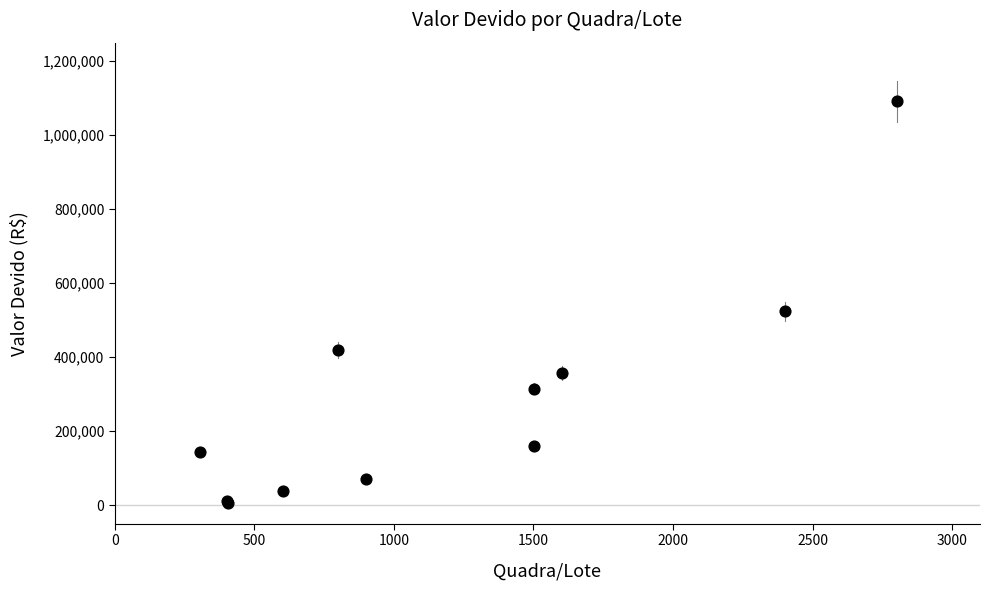

What Y value in the scatter plot is closest to 548510?

523862.7